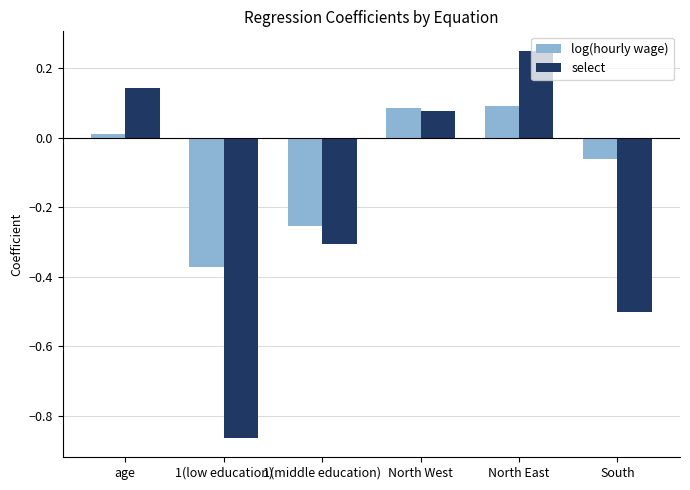

What is the label of the 1st bar from the right?

South